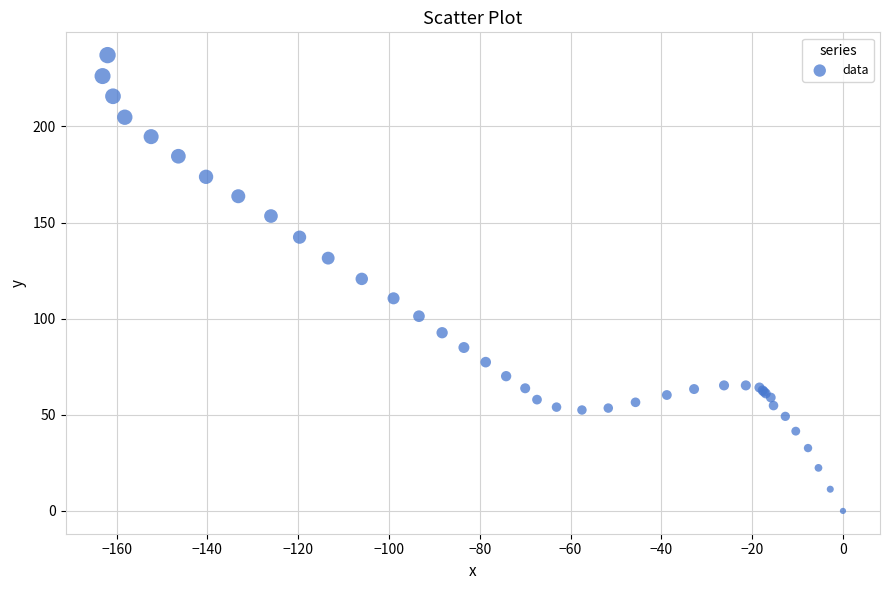

What Y value in the scatter plot is closest to 118?

120.7